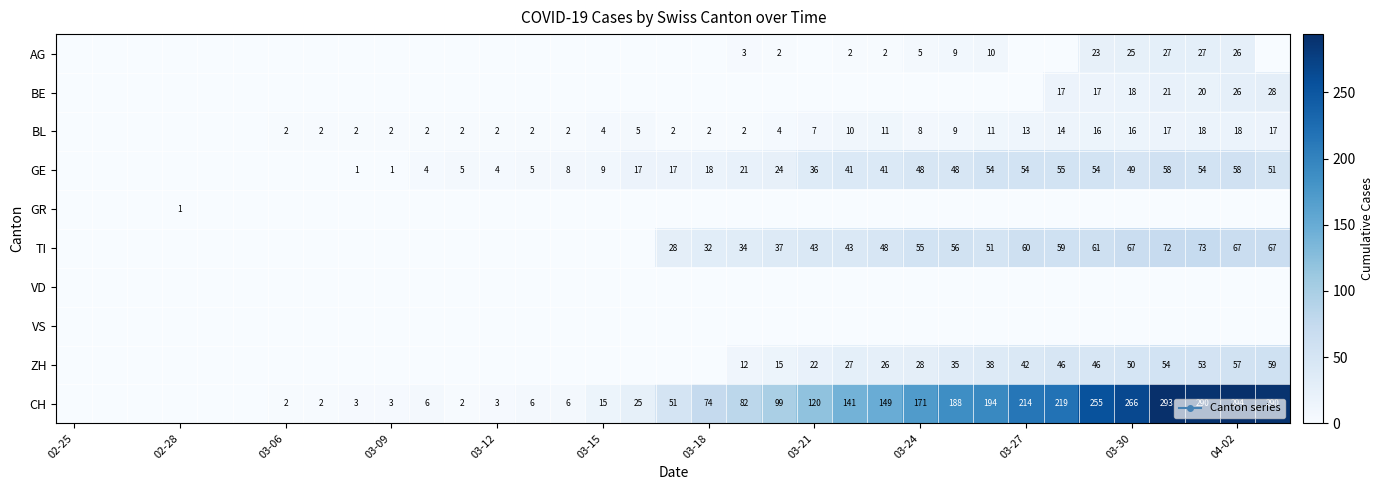

The value of TI at 03-15 is 44. True or false?

False